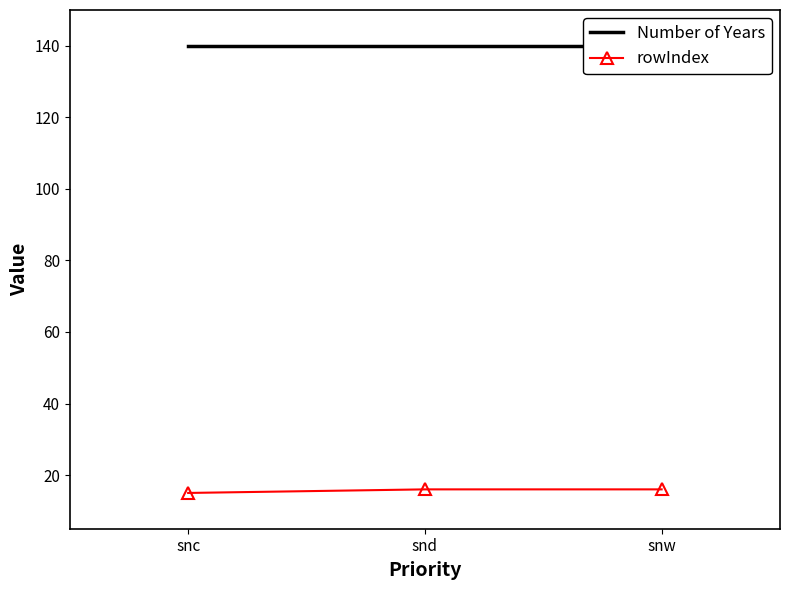

Between snw and snd, which is larger?

snw